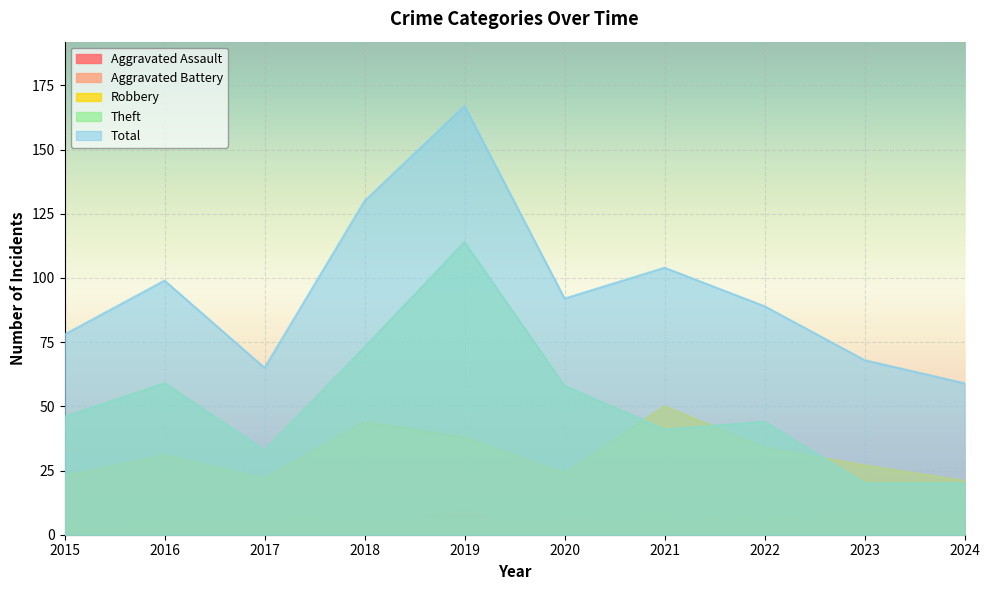

What is the difference between the maximum and minimum values in the Robbery series?

29